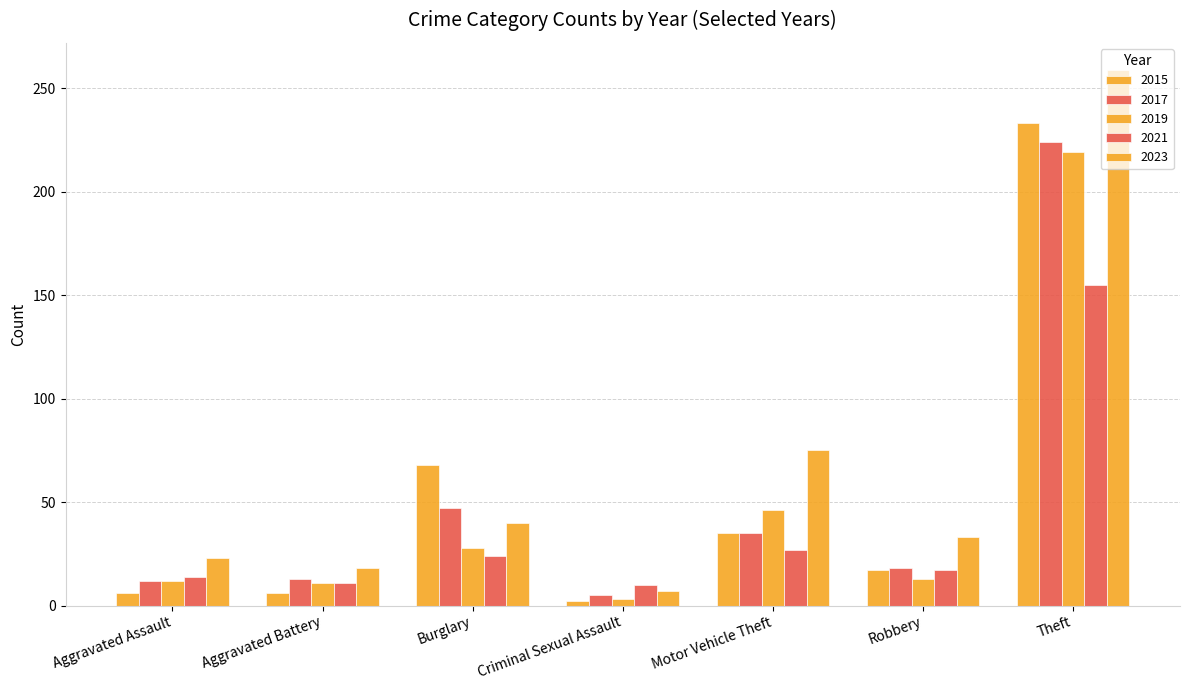

Count the number of data series in this chart.

5